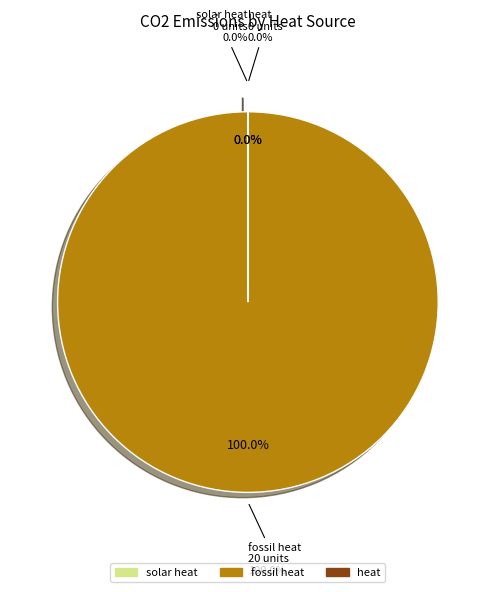

Which slice is the largest?

fossil heat